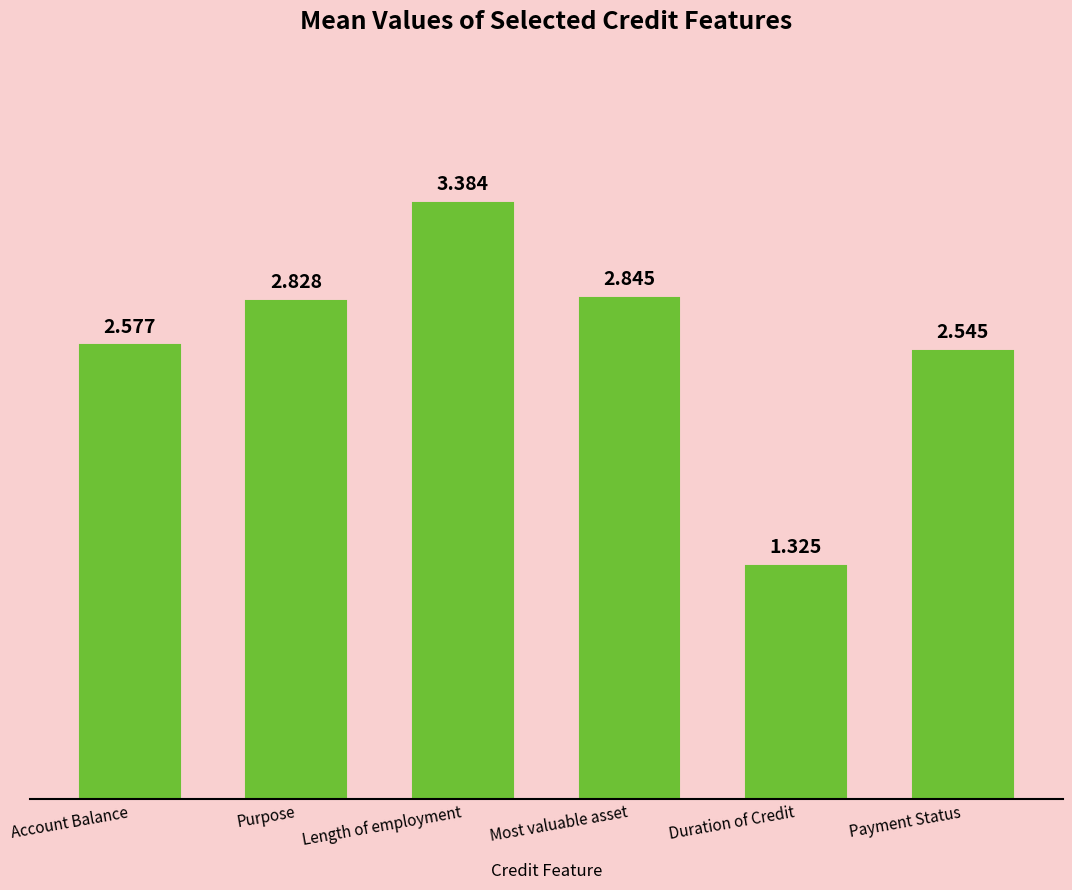

Read the value at Length of employment.

3.4